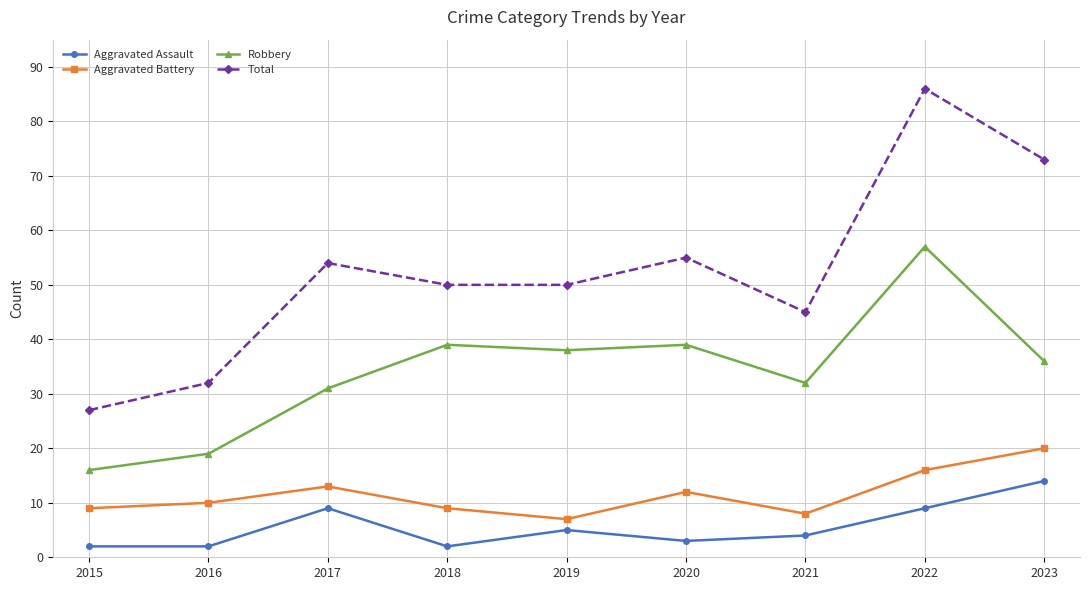

Which series has the largest range (max minus min)?

Total